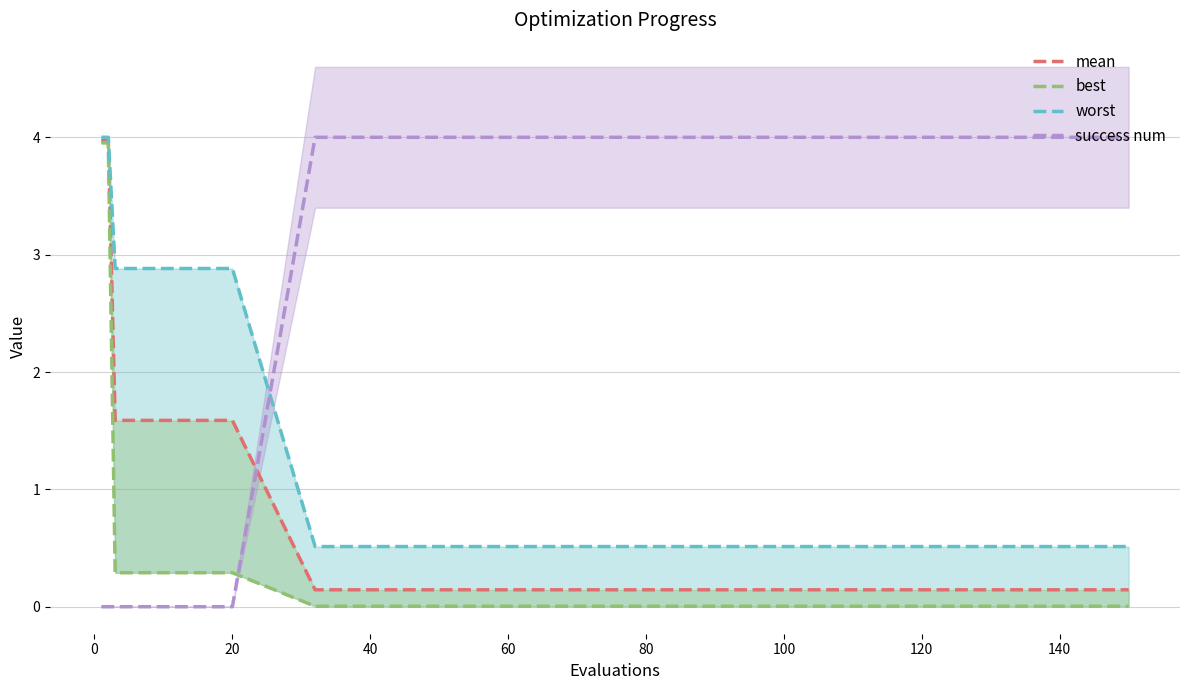

The value of success num at 140 is 5.2. True or false?

False